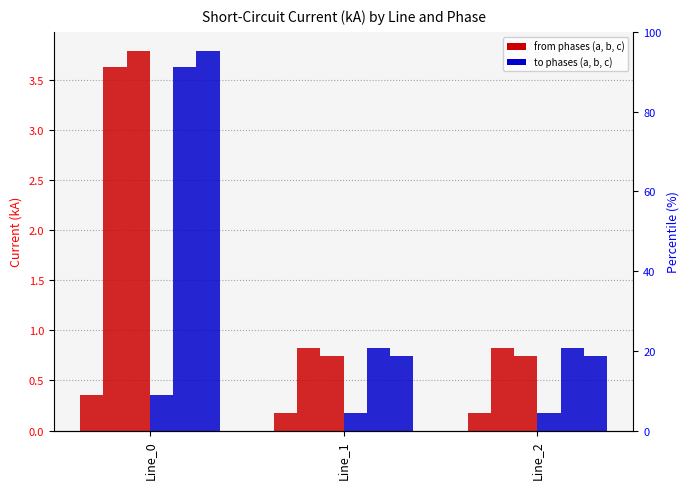

Count the pf_ikss_b_from_ka values in the range 0 to 3.

2